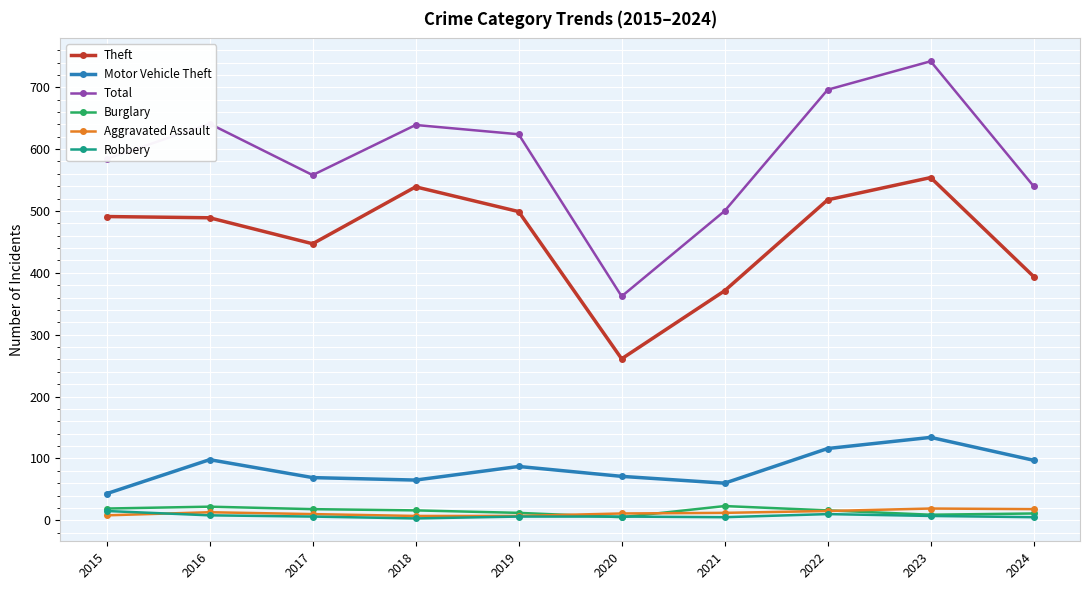

True or false: Total has a value of 696 at 2022.

True